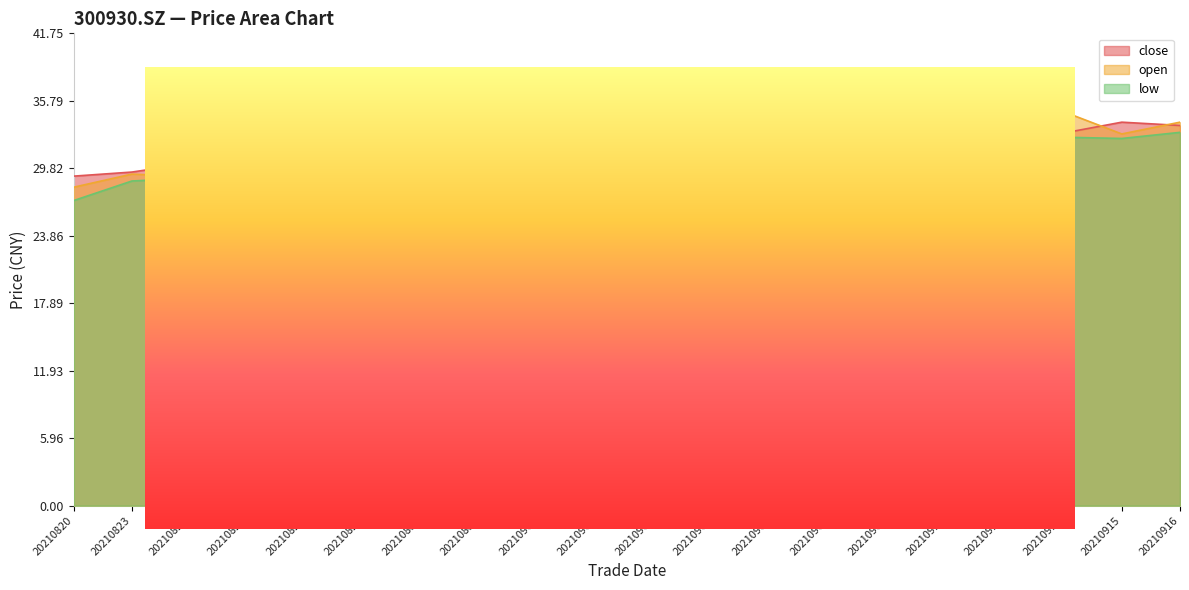

The value of open at 20210915 is 32.9. True or false?

True